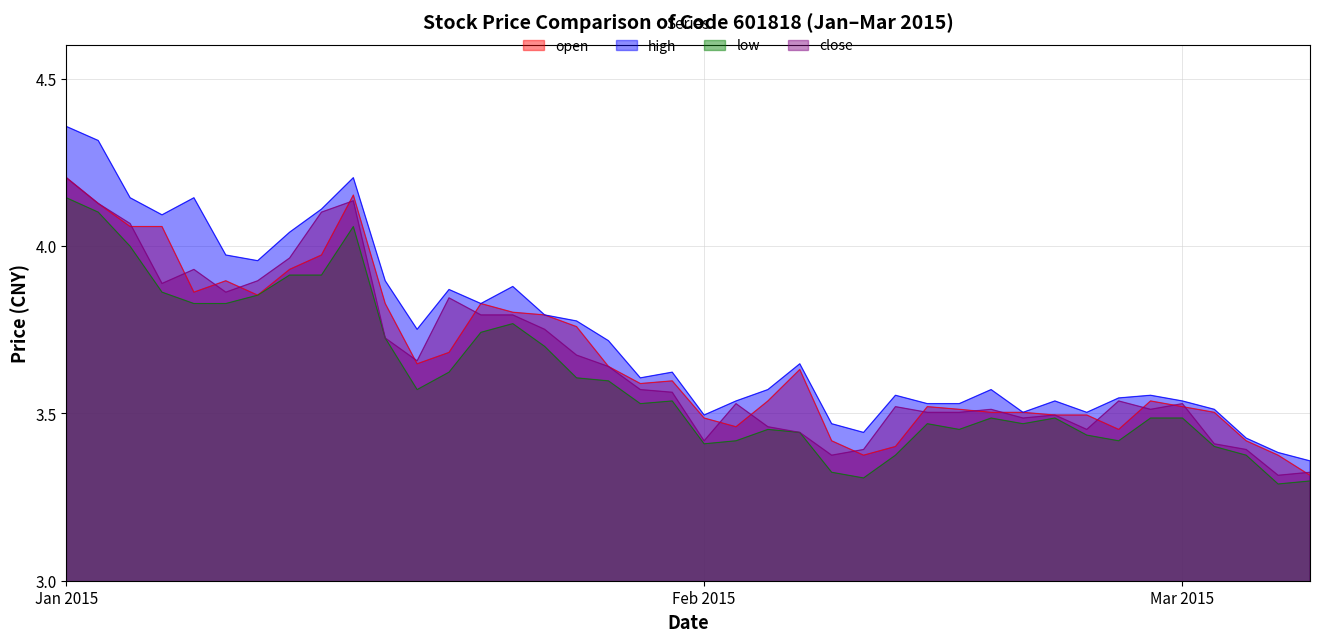

What is the sum of the low values at 3 and 25?

7.2